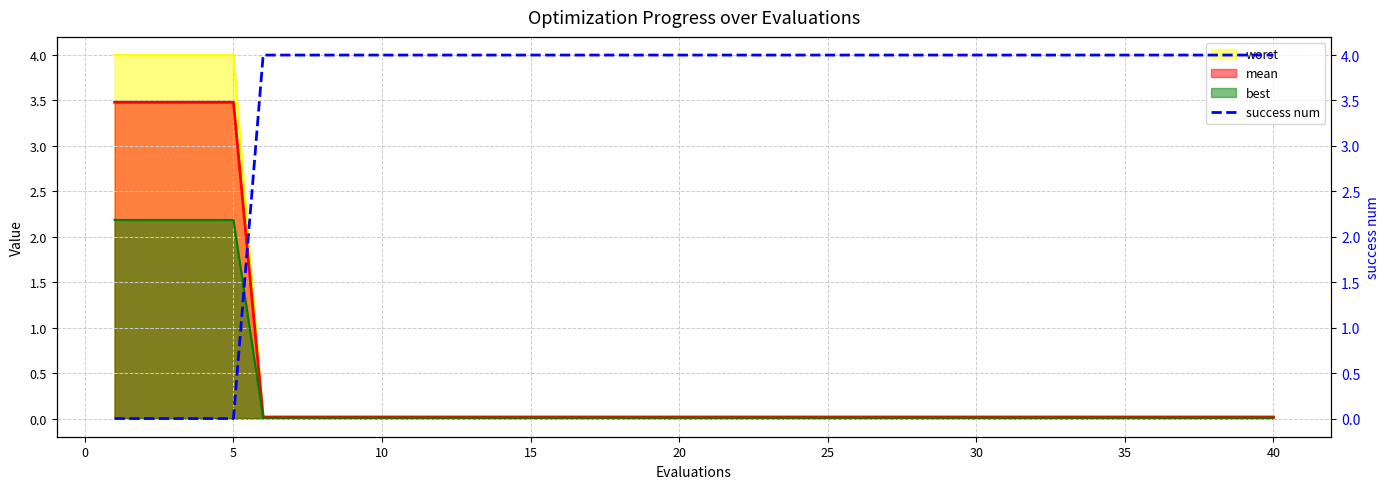

What is the maximum value for best?

2.2